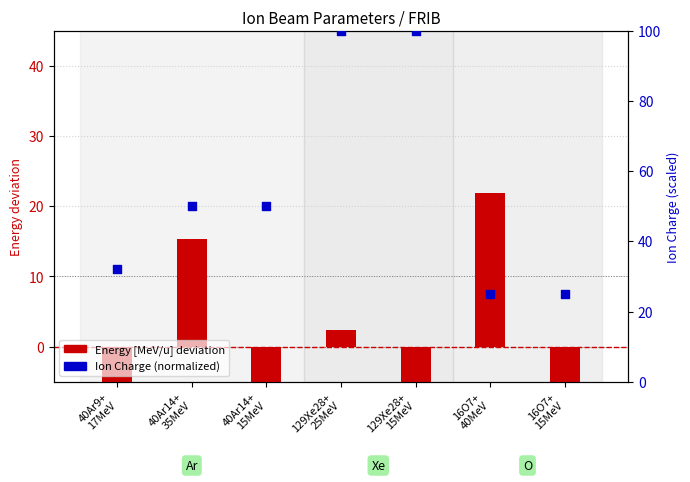

Which series contains the lowest Y value?

Energy deviation